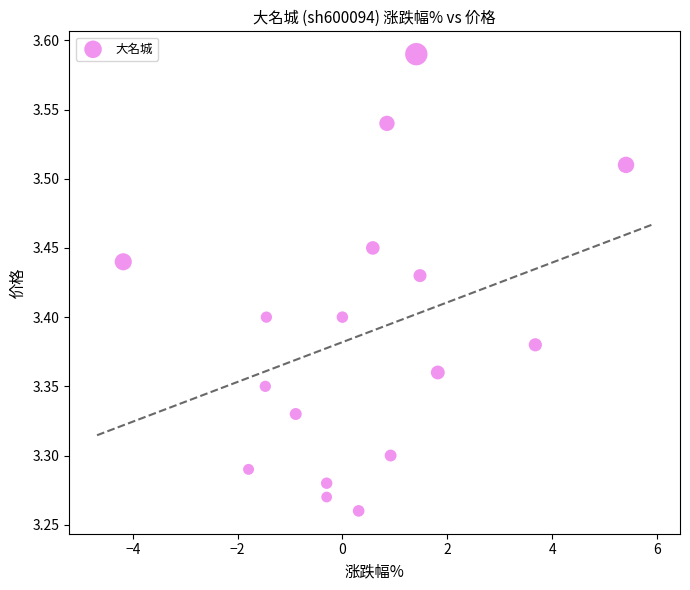

What is the range of Y values (max minus min)?

0.3